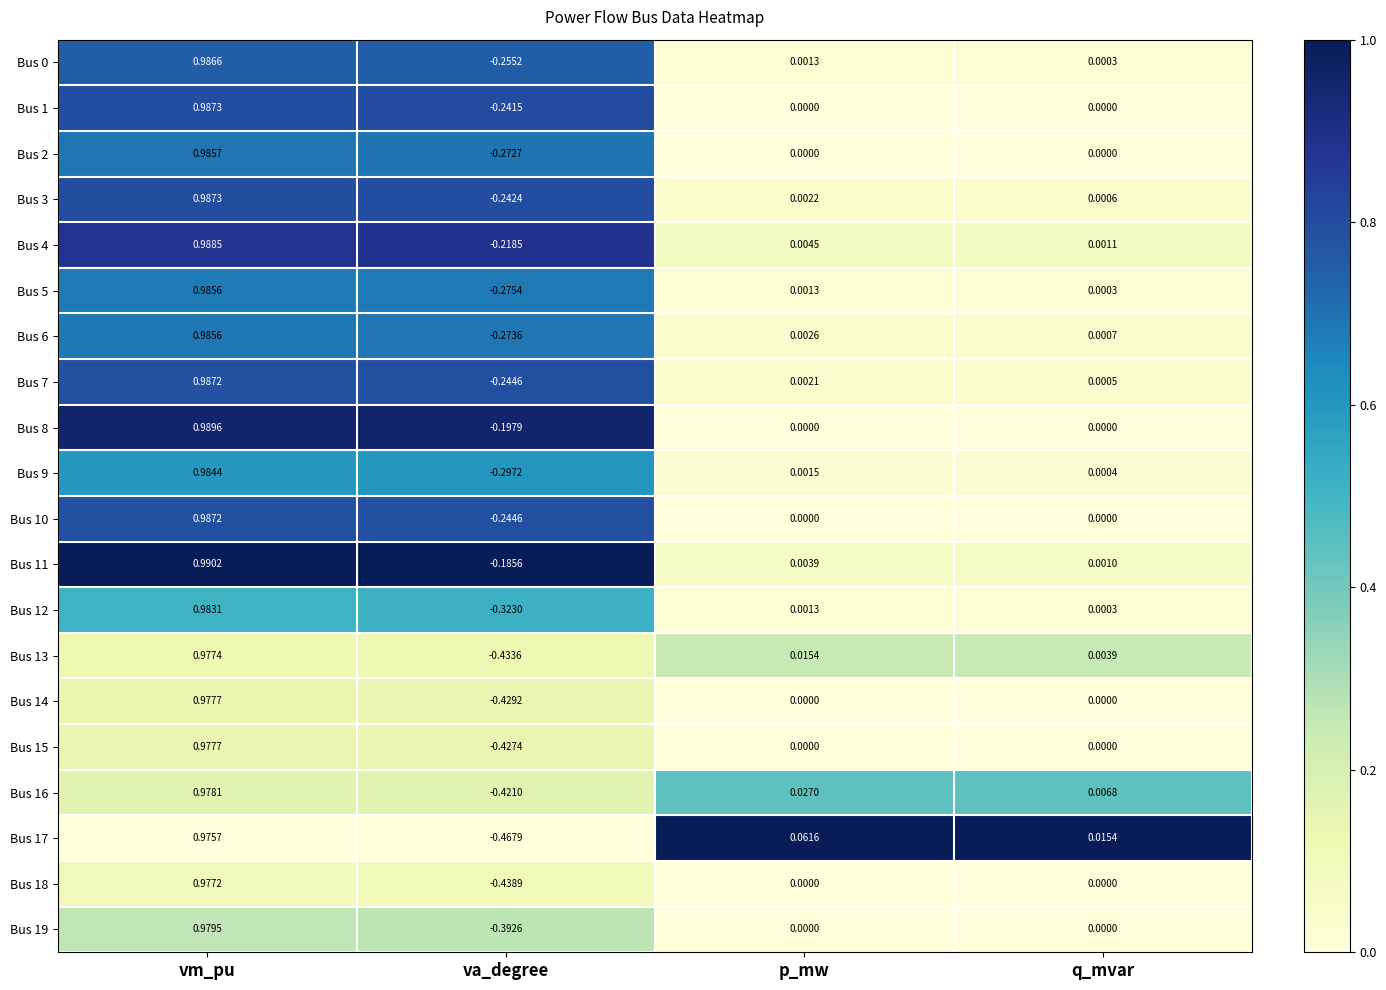

Which series has the largest total across all categories?

Bus 11